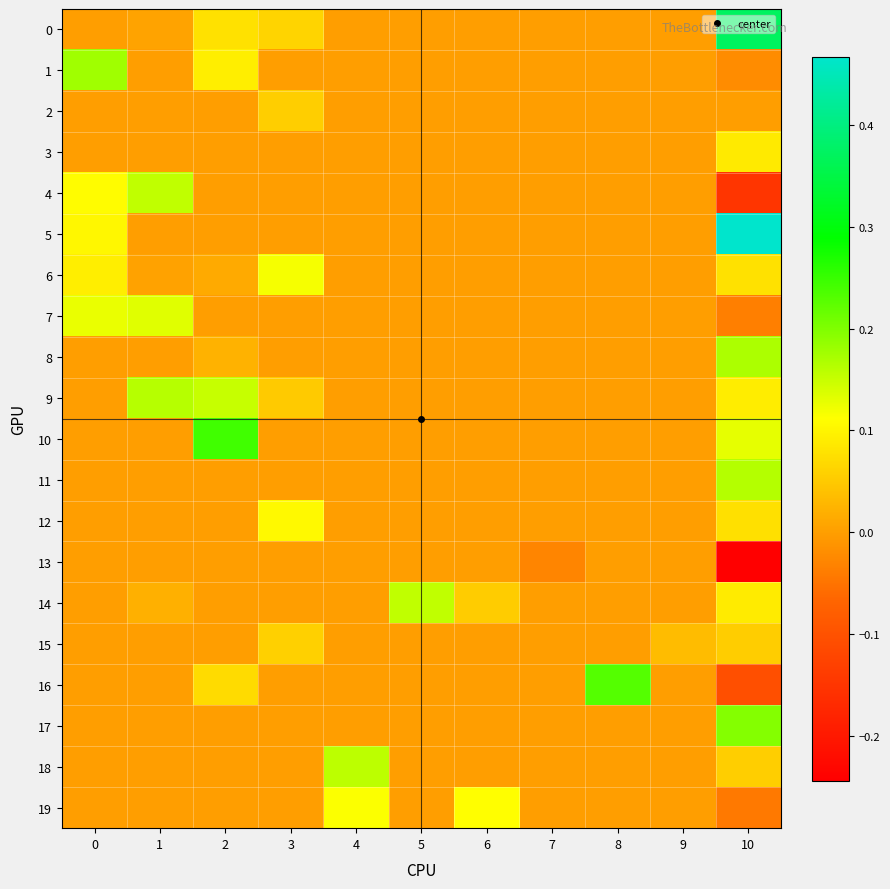

What is the smallest value displayed?

-0.2